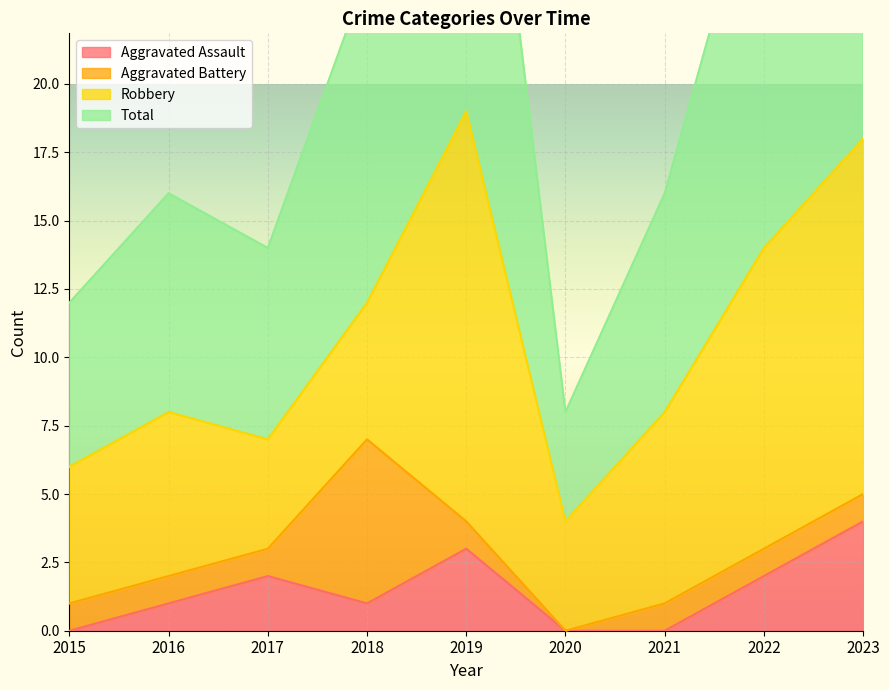

Is it true that Aggravated Assault equals 3 at 2022?

False